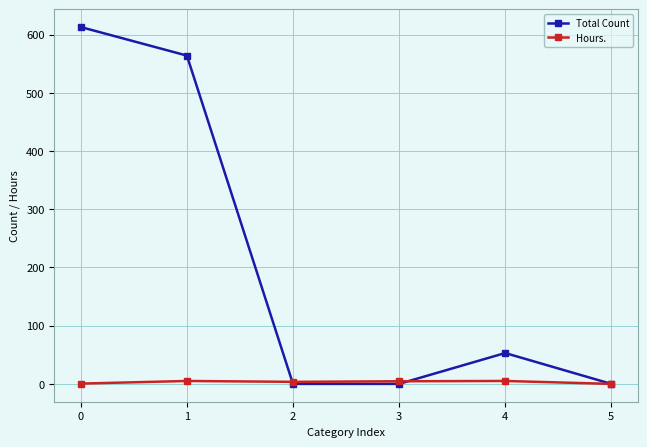

What is the sum of the Hours. values at 5 and 3?

4.5